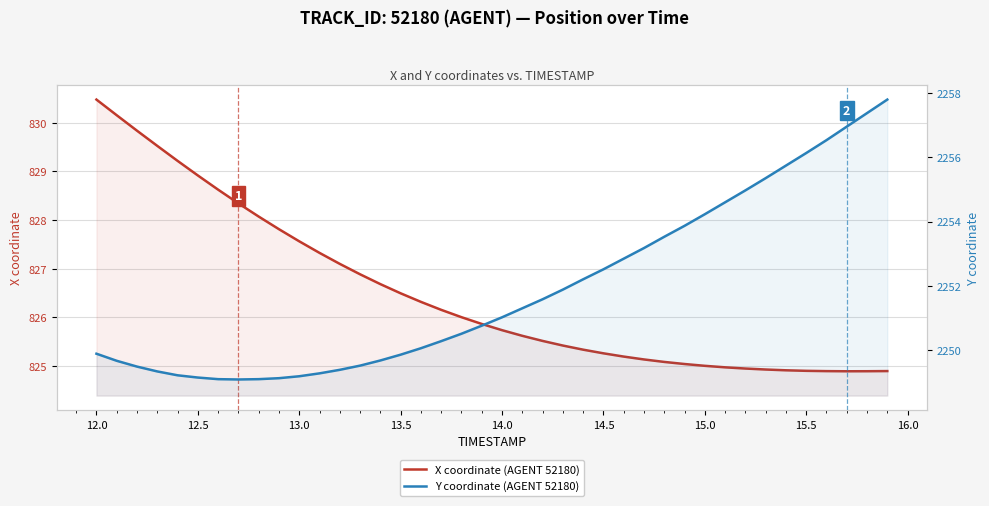

Which series has the widest spread of values?

Y coordinate (AGENT 52180)